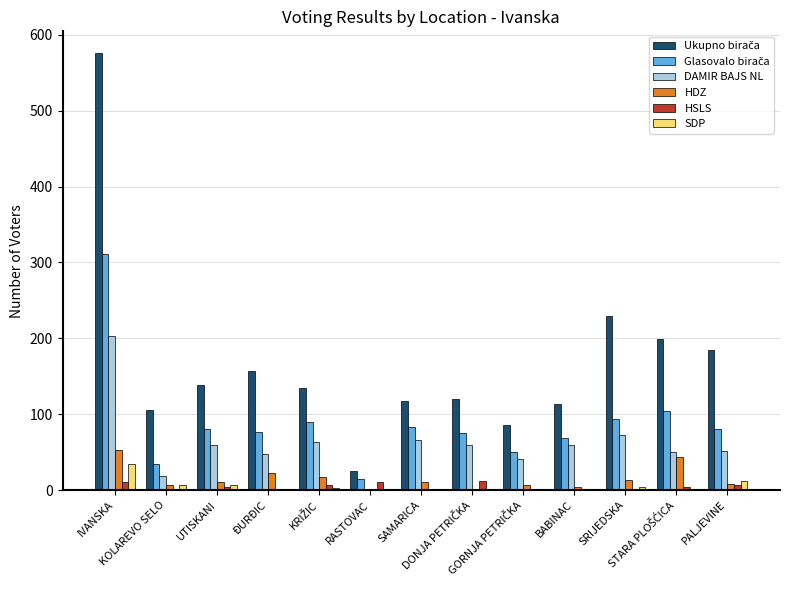

Are the bars grouped side by side (vs. stacked)?

Yes